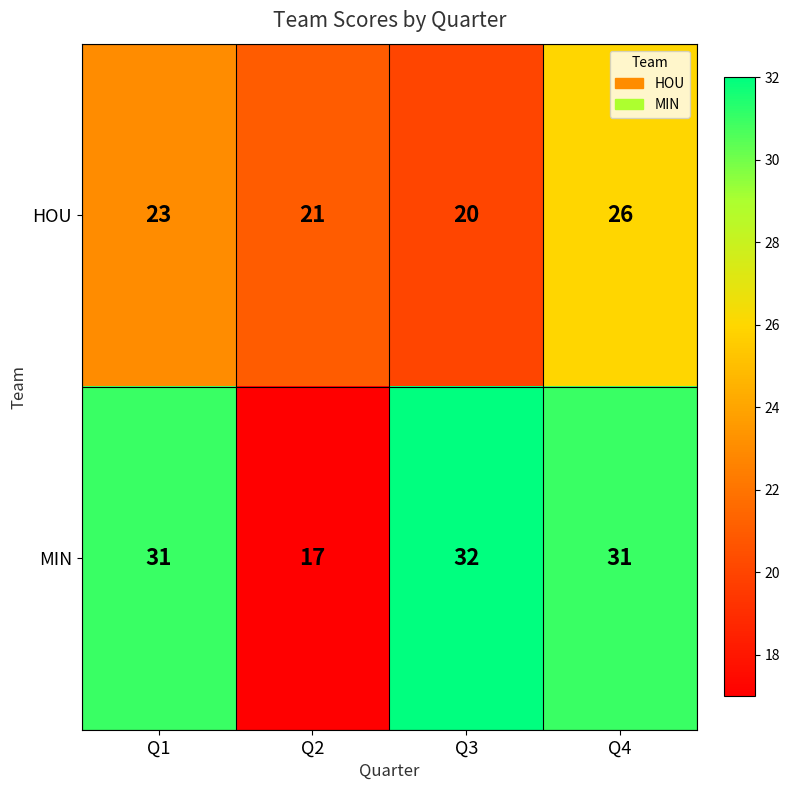

Is it true that MIN equals 17 at Q2?

True